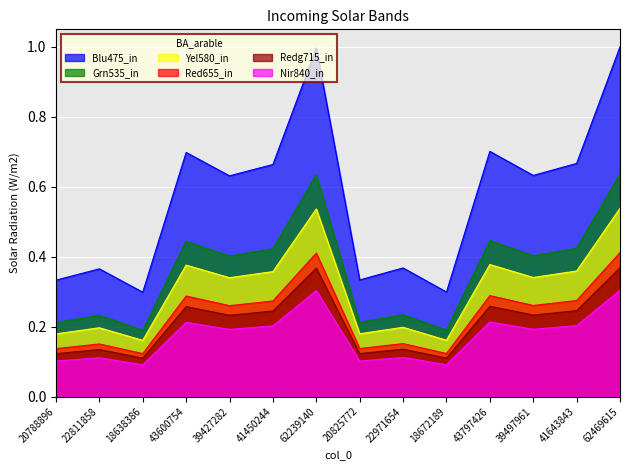

Which series has the largest range (max minus min)?

Blu475_in